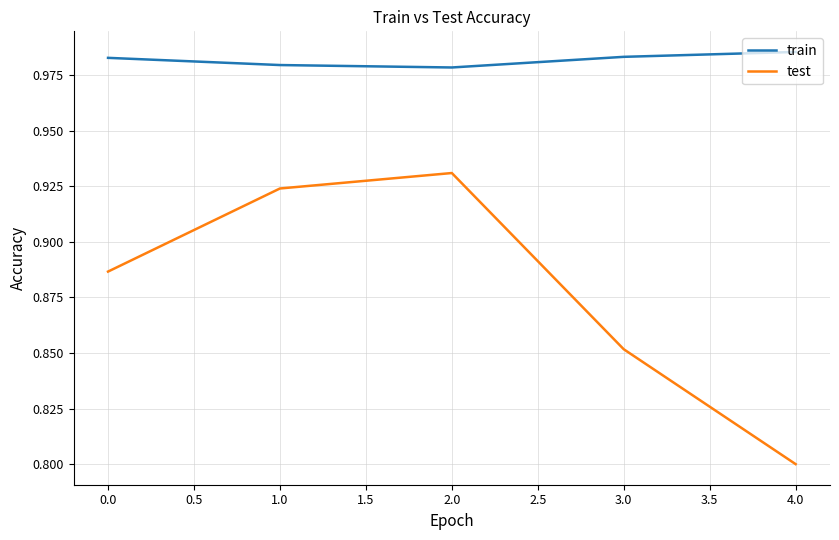

Which series has the largest range (max minus min)?

test